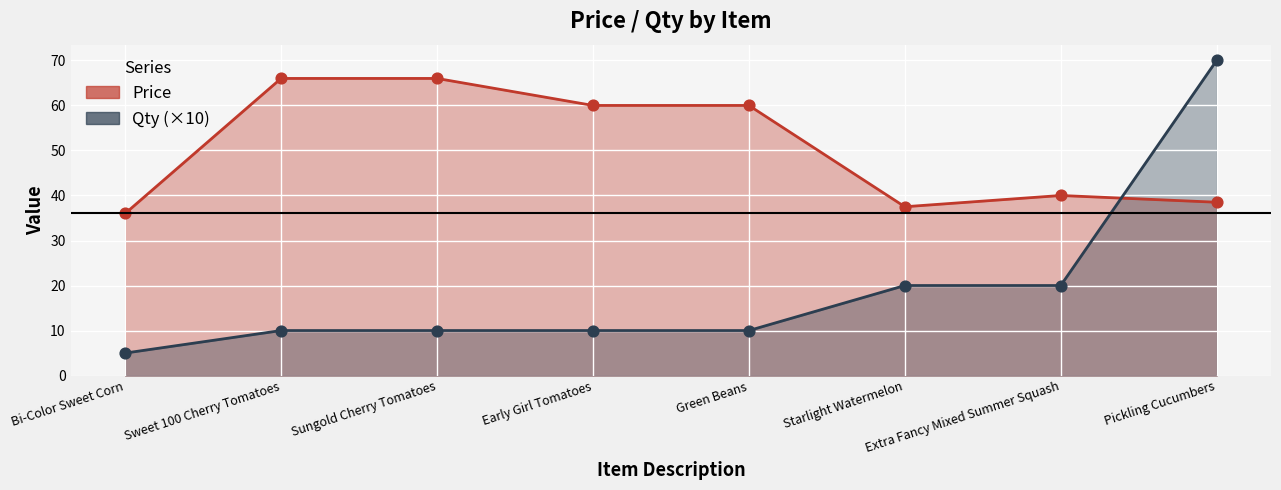

At how many categories does at least one series exceed 13?

8